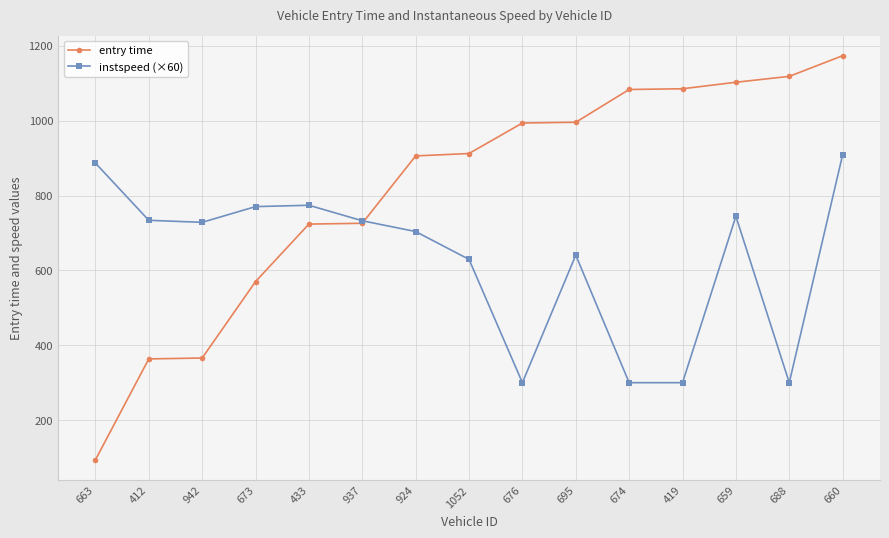

Does the chart have visible grid lines?

Yes